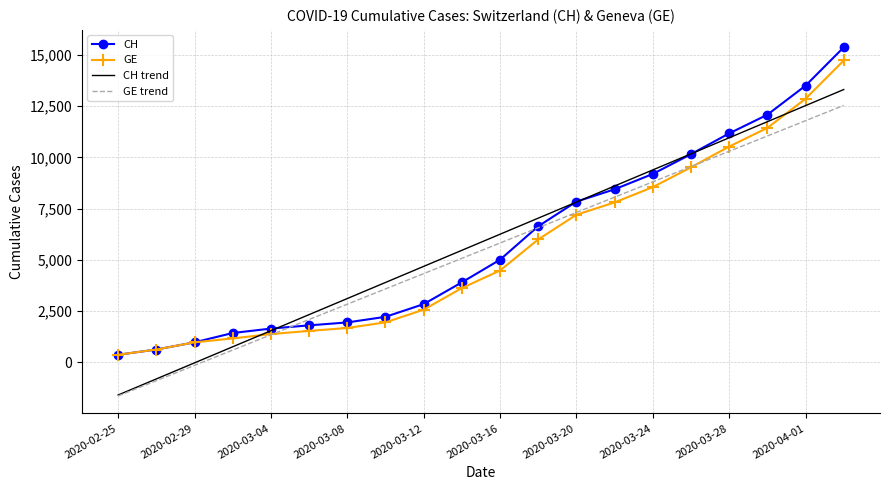

What is the maximum value shown in the chart?

15375.0